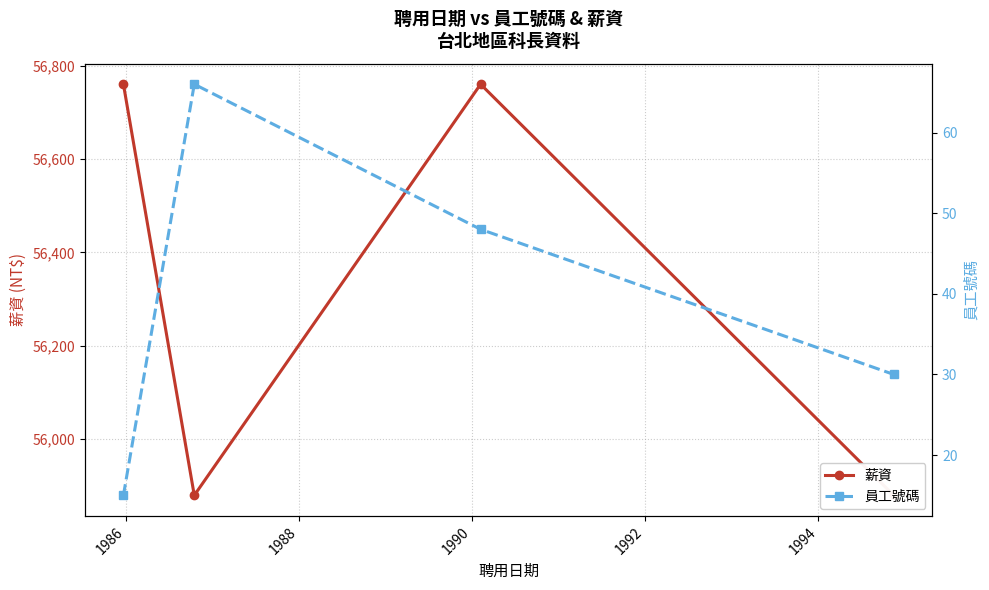

What is the value of the 薪資 point at the 2nd from the left?

55880